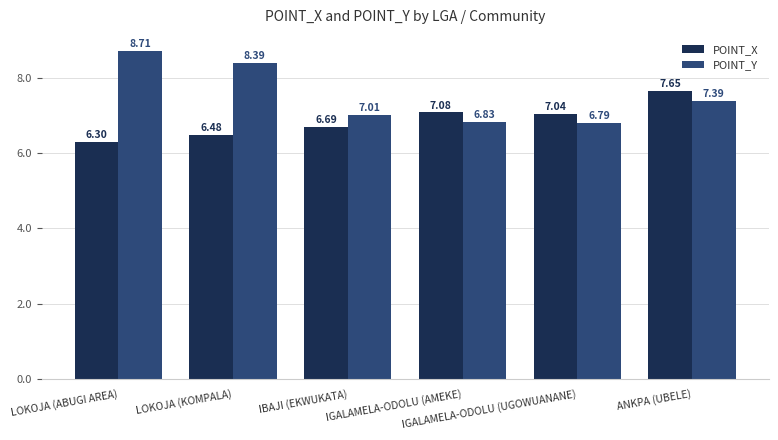

What is the difference between the POINT_X values at LOKOJA (ABUGI AREA) and IGALAMELA-ODOLU (UGOWUANANE)?

0.7